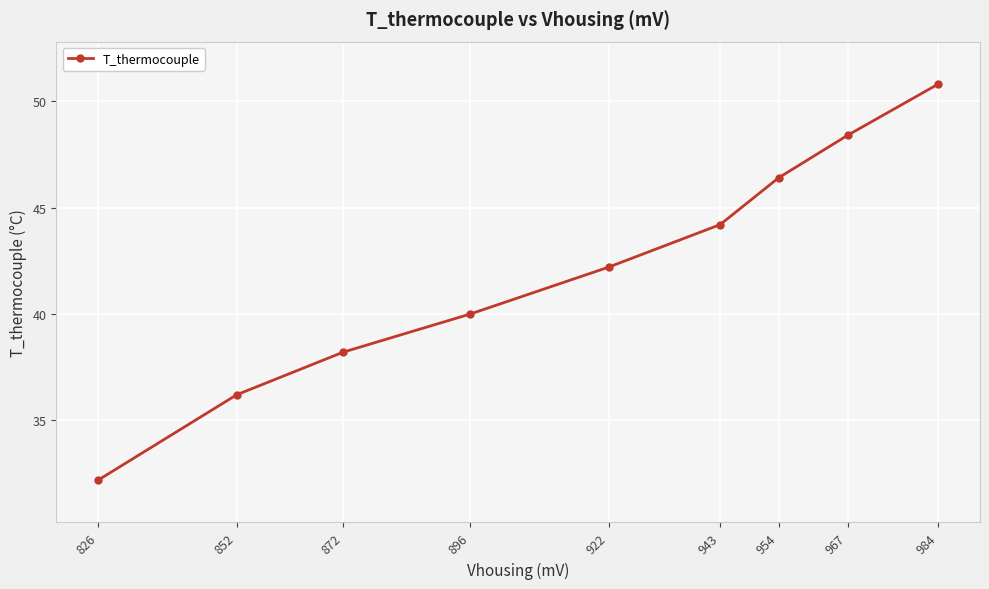

True or false: the data shows 64.2 at 852.

False